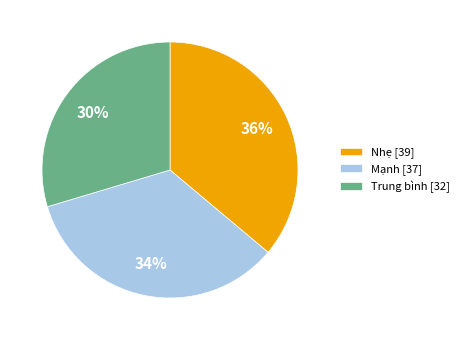

Is Nhẹ the majority of the pie?

No